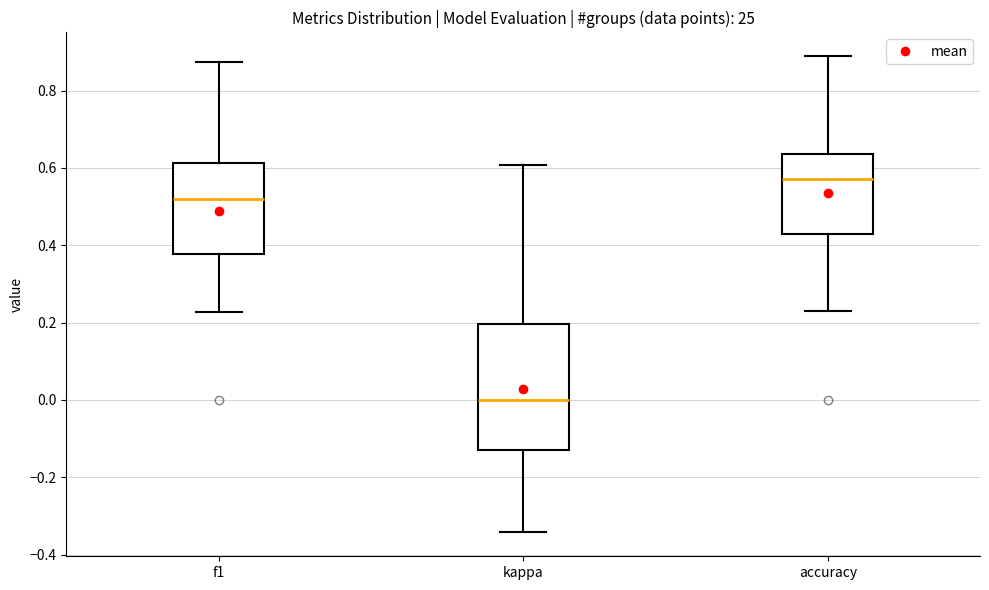

Reading left to right, transcribe this box plot: for each box, give where its median line is, the range the box spans, and where its two whiskers end, as read against the y-axis. The values are not printed on the chart, so give them approximately, as read against the axis.

f1: median 0.52, box 0.38 to 0.62, whiskers 0.22 to 0.88
kappa: median 0.00, box -0.12 to 0.20, whiskers -0.34 to 0.60
accuracy: median 0.58, box 0.42 to 0.64, whiskers 0.24 to 0.88